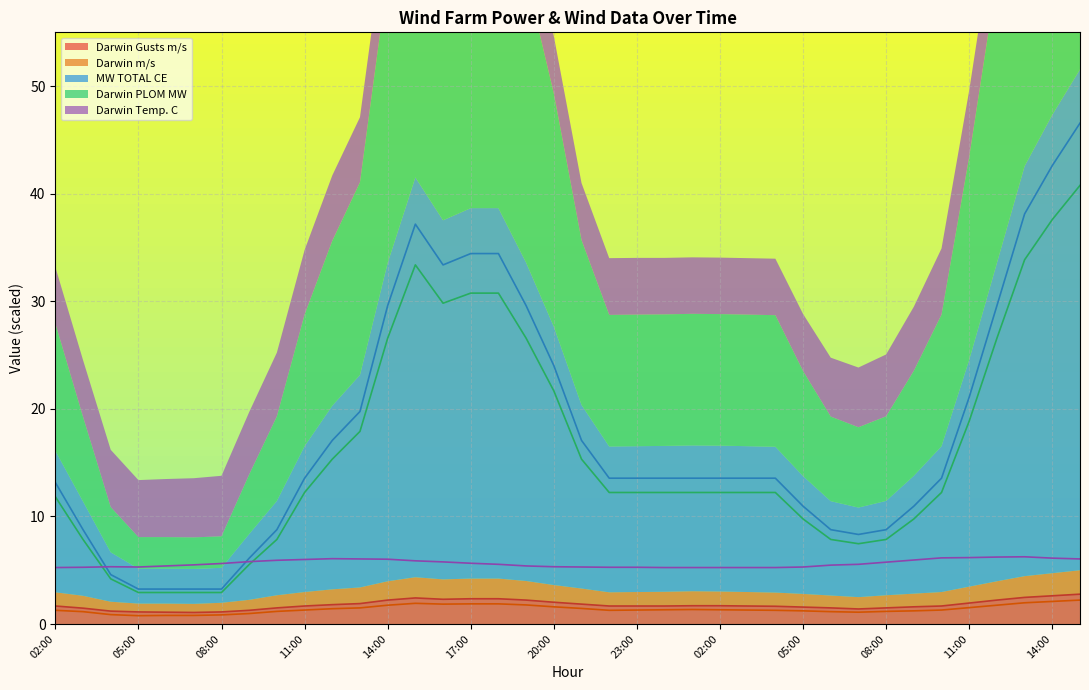

Read the Darwin m/s value at 13:00.

1.5